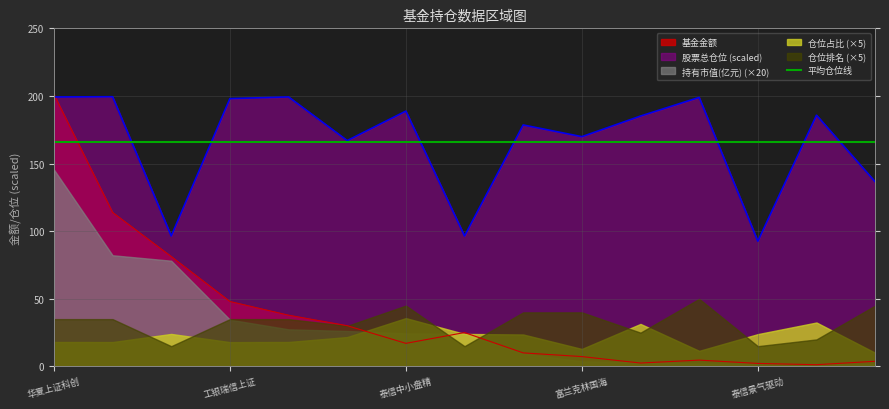

Which series ends up on top after the final intersection of 基金金额 and 平均仓位线?

平均仓位线